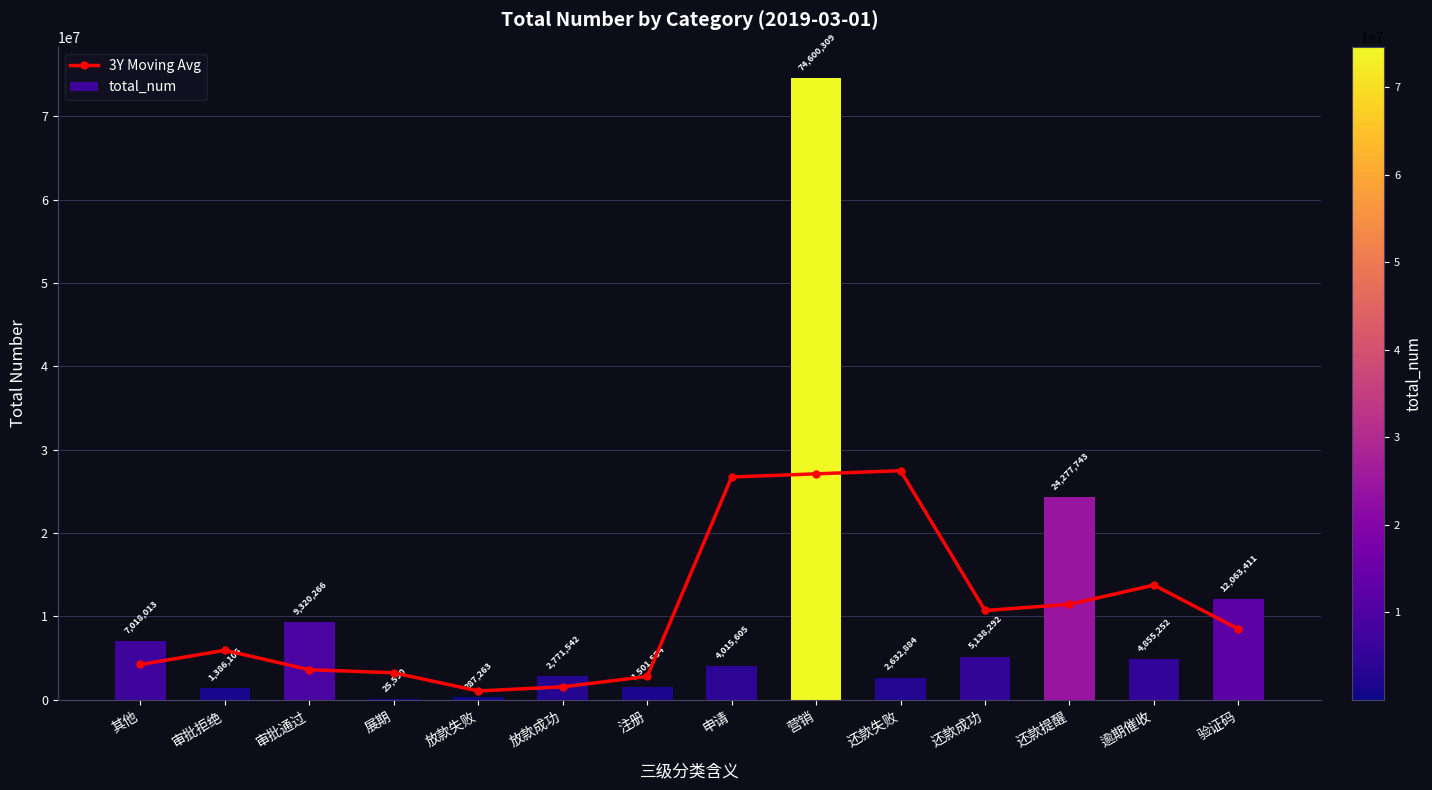

What position from the right is 审批拒绝?

13